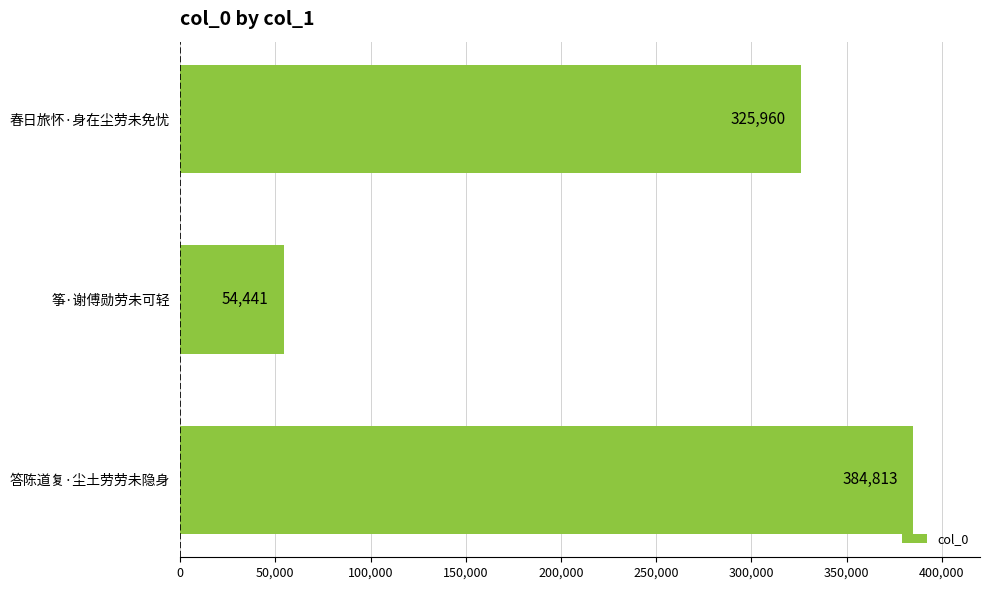

At which category does the chart reach its minimum across all series?

筝·谢傅勋劳未可轻